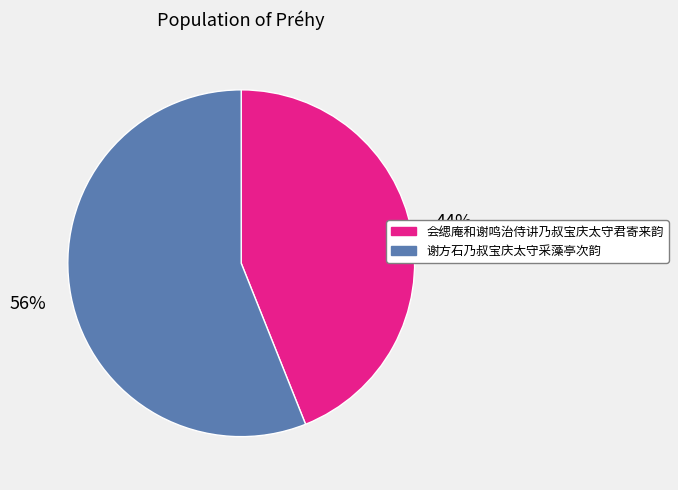

What percentage is the 会缌庵和谢鸣治侍讲乃叔宝庆太守君寄来韵 slice, to the nearest percent?

44%